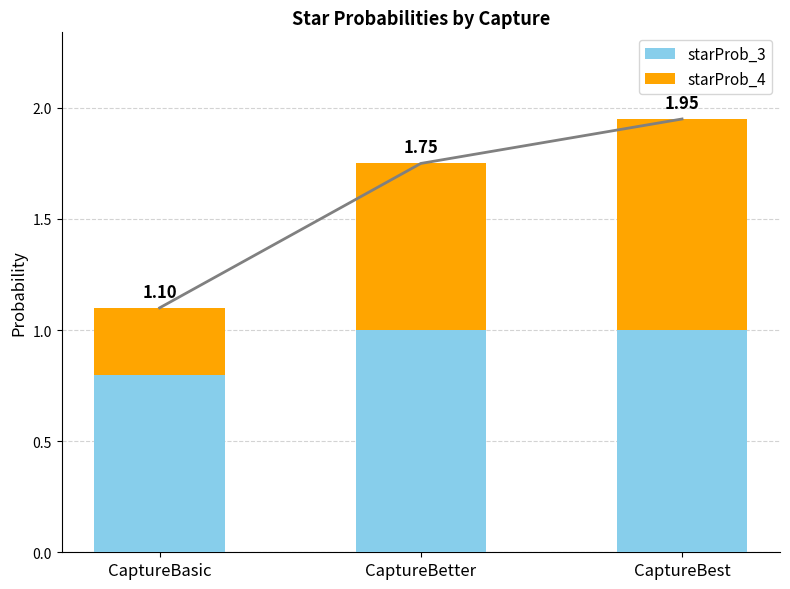

Between CaptureBetter and CaptureBest, which series saw the biggest shift?

starProb_4